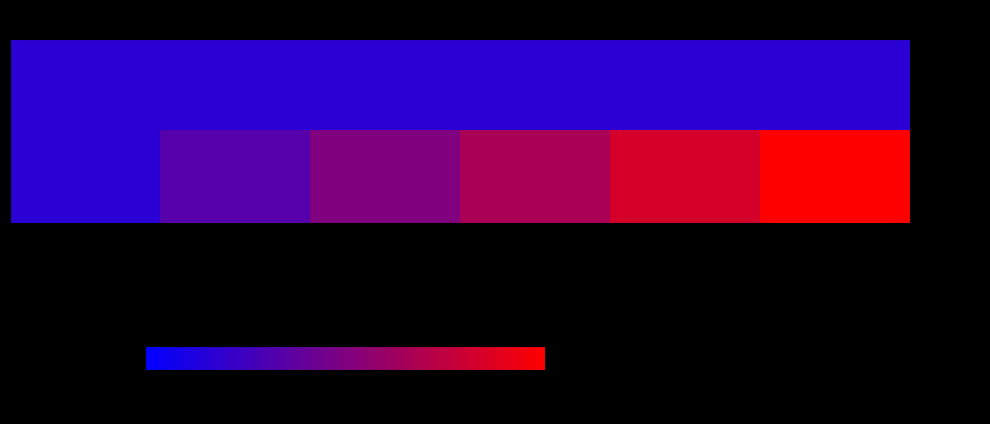

What is the spread (max minus min) of values at 6?

0.8